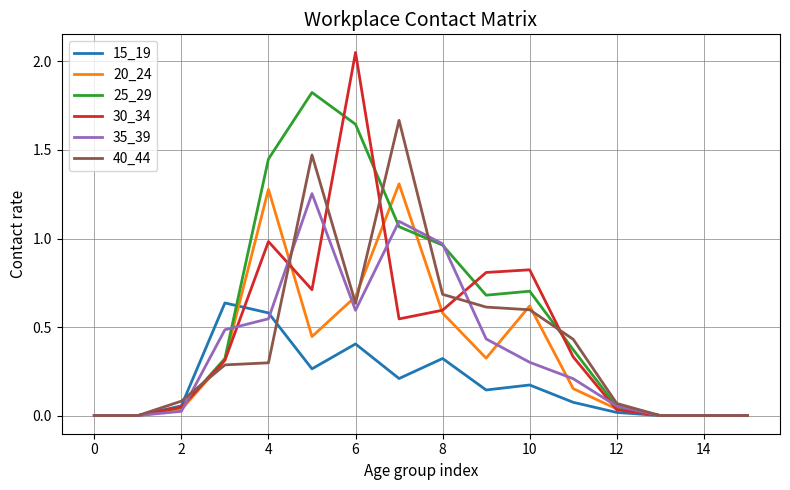

Which series has the largest total across all categories?

25_29